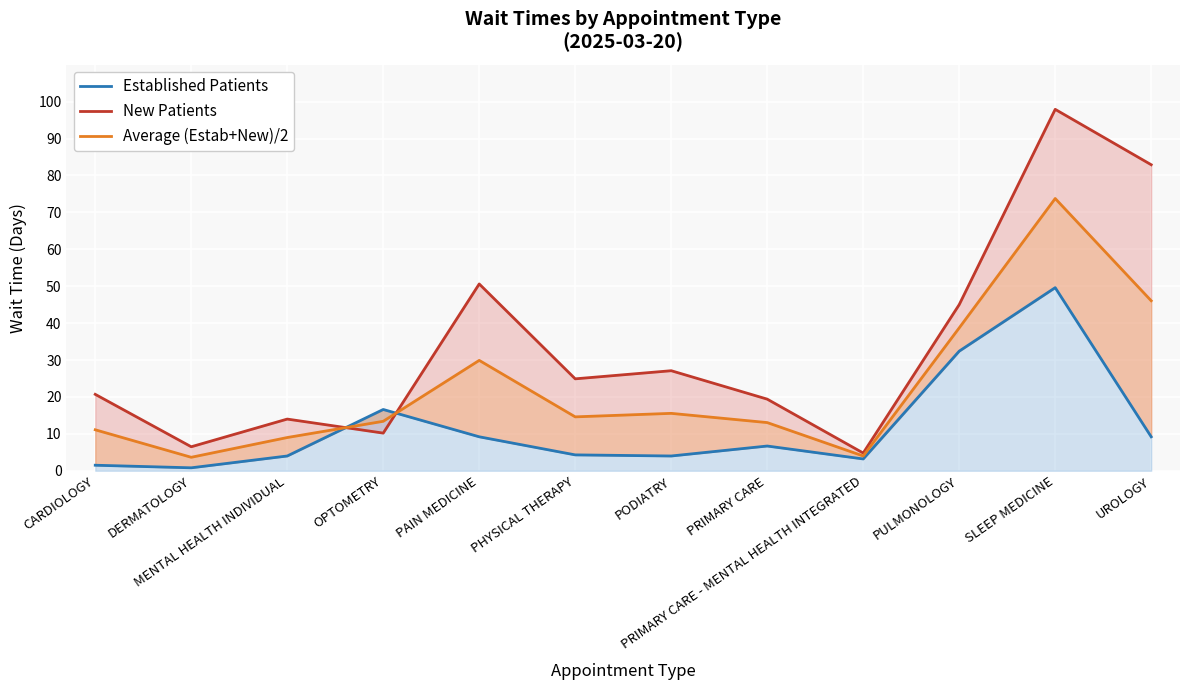

Rank the series by their maximum value, from highest to lowest.

New Patients, Average (Estab+New)/2, Established Patients